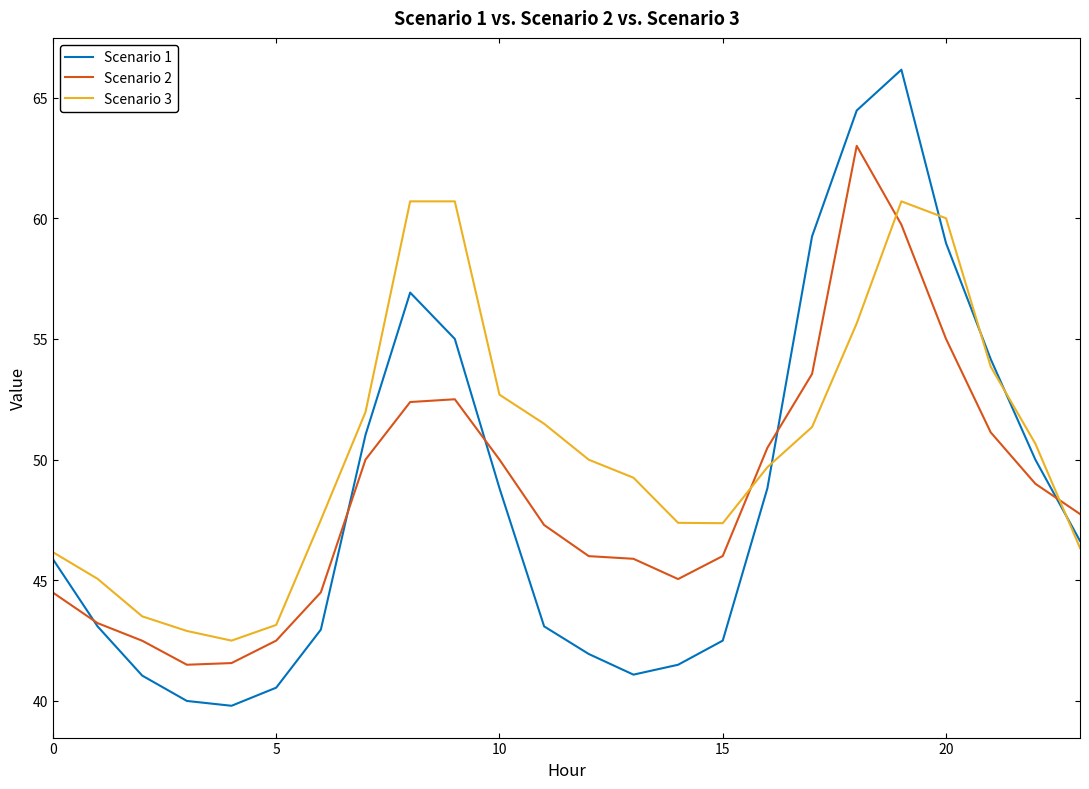

What are all the series names shown in the legend?

Scenario 1, Scenario 2, Scenario 3